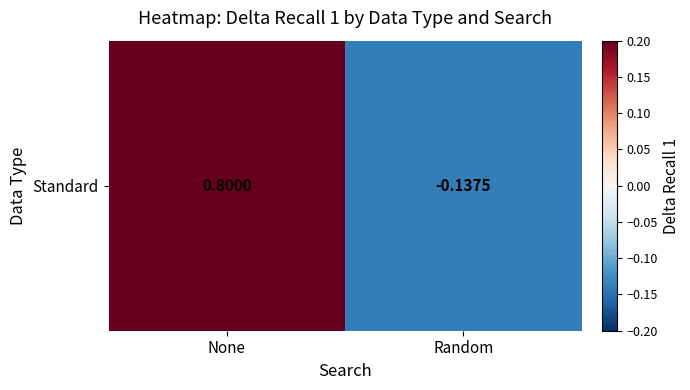

What is the difference between the maximum and minimum values?

0.9